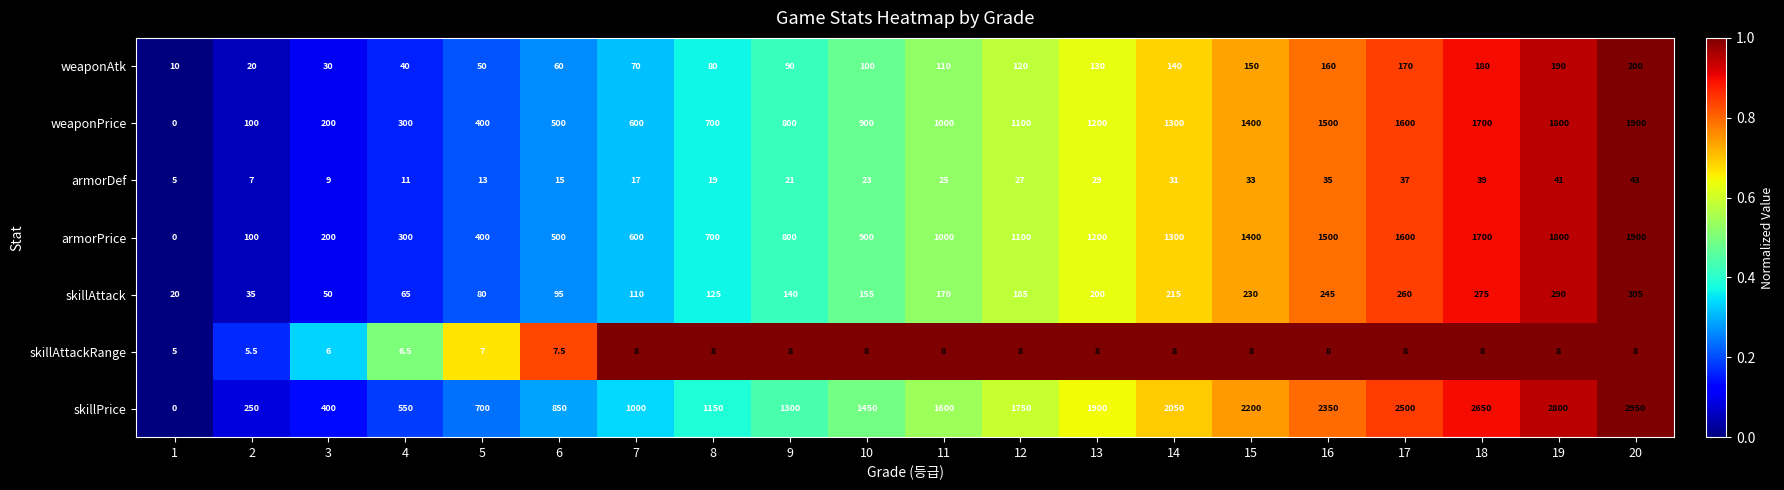

What is the total value across all series at 3?

895.0